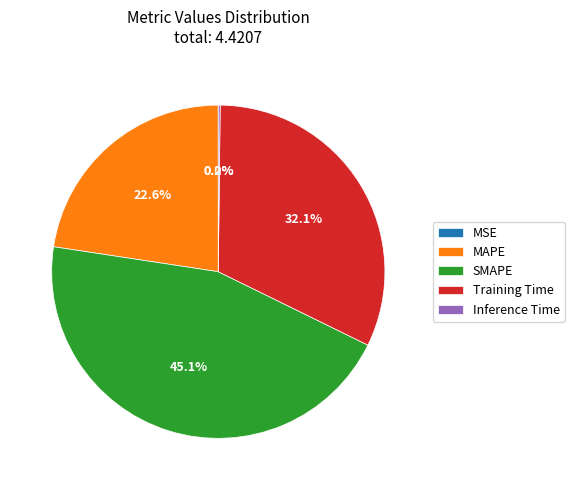

How much of the chart is everything except MAPE?

77.4%